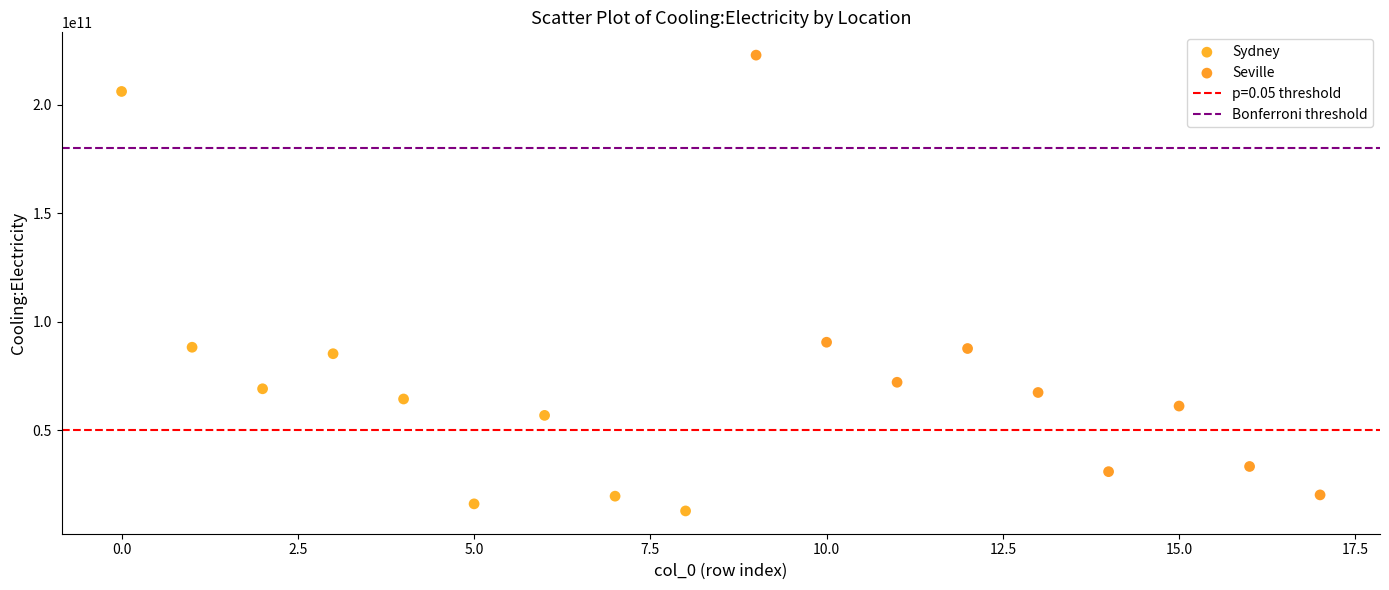

Which series has the largest Y range (max minus min)?

Seville